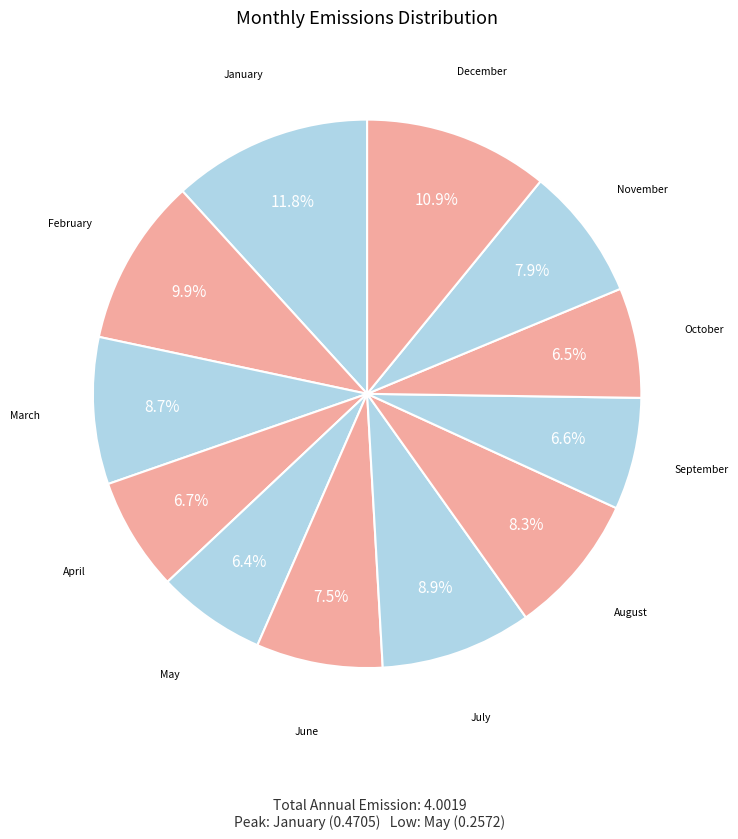

What percentage is the March slice, to the nearest percent?

9%